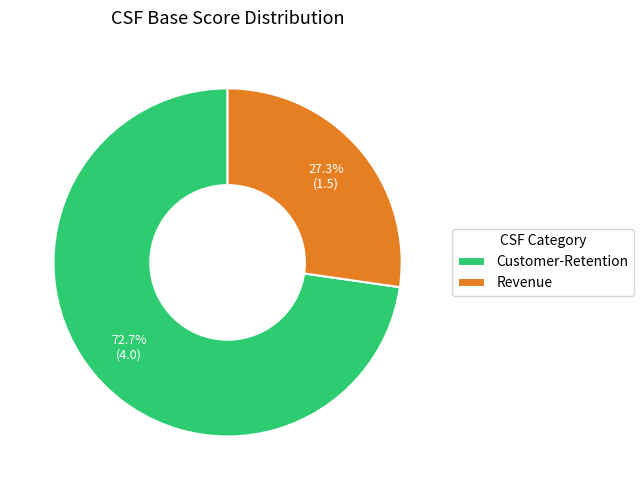

Which category accounts for the majority?

Customer-Retention